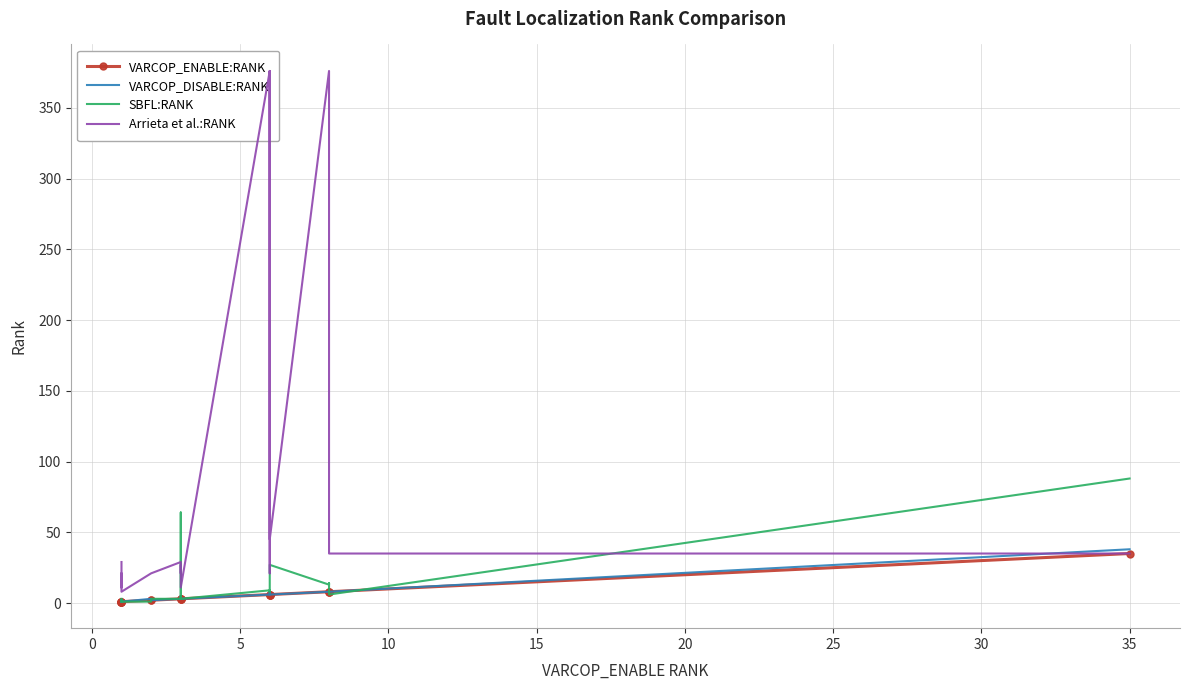

How many lines are shown in the chart?

4